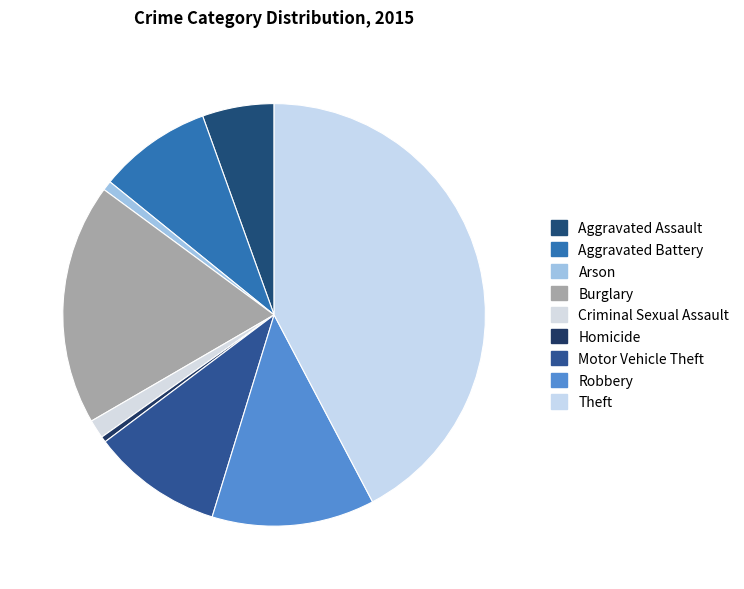

Rank the categories by value from highest to lowest.

Theft, Burglary, Robbery, Motor Vehicle Theft, Aggravated Battery, Aggravated Assault, Criminal Sexual Assault, Arson, Homicide